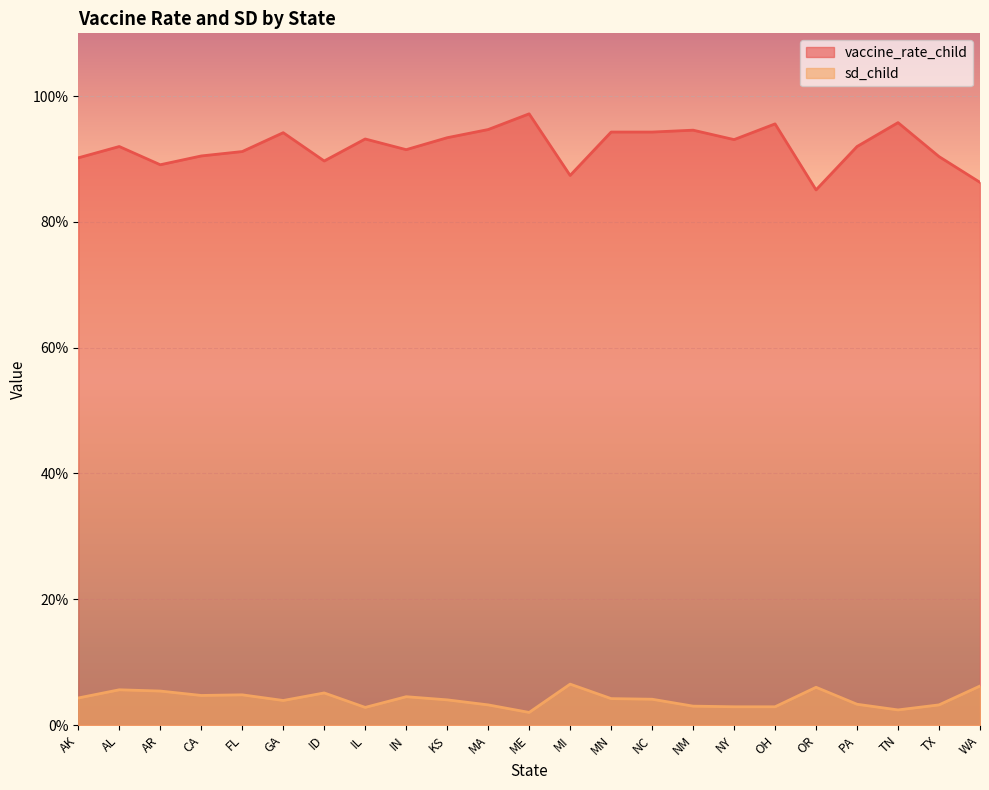

Where is the first local minimum for sd_child?

CA